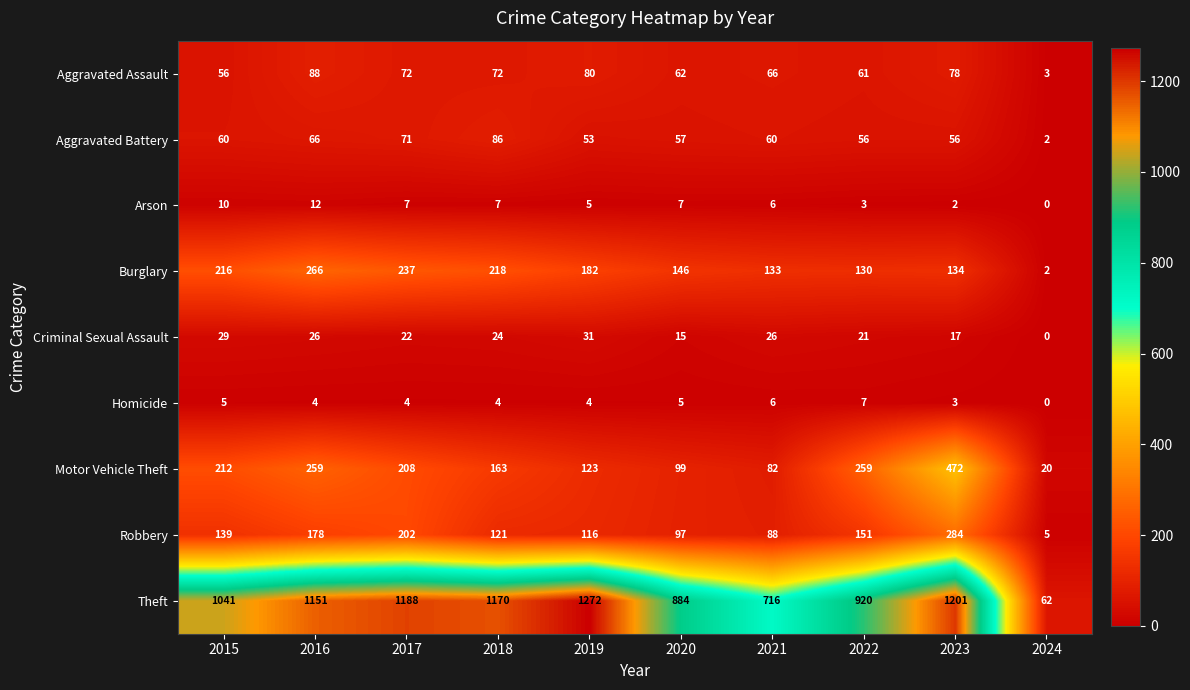

How many categories are shown in the chart?

10